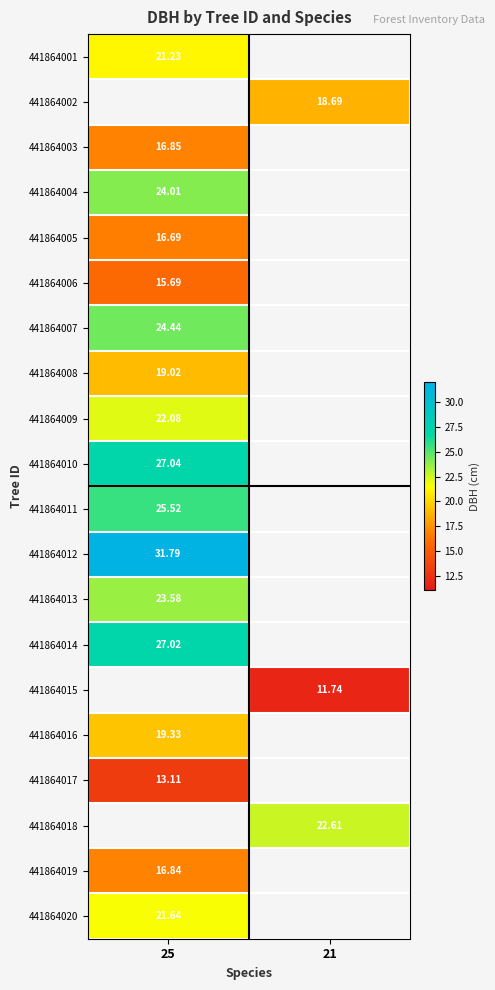

Is the value of 441864009 at 25 greater than the value of 441864001 at 21?

No